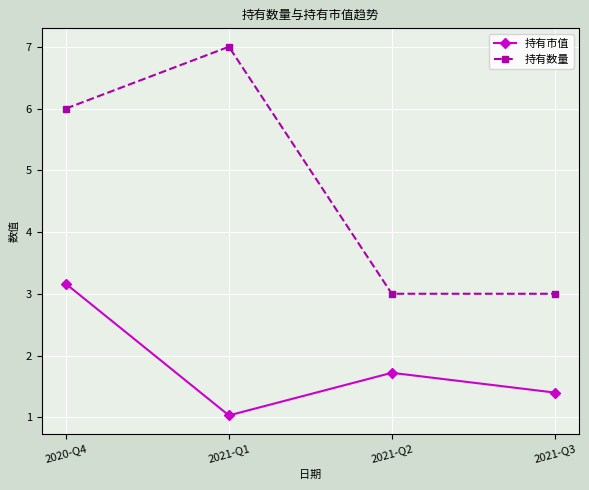

What is the maximum value for 持有市值?

3.2